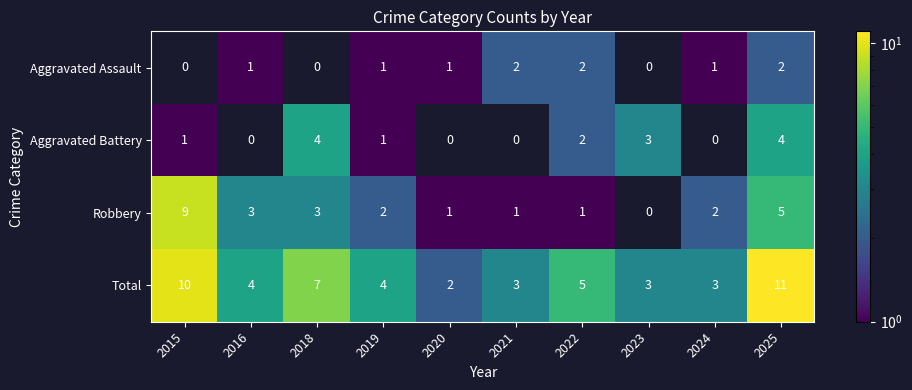

What is the sum of the Total values at 2023 and 2019?

7